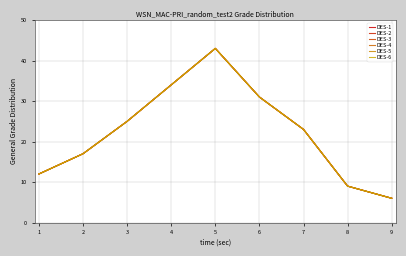

Is this an area chart (filled region under the line)?

No